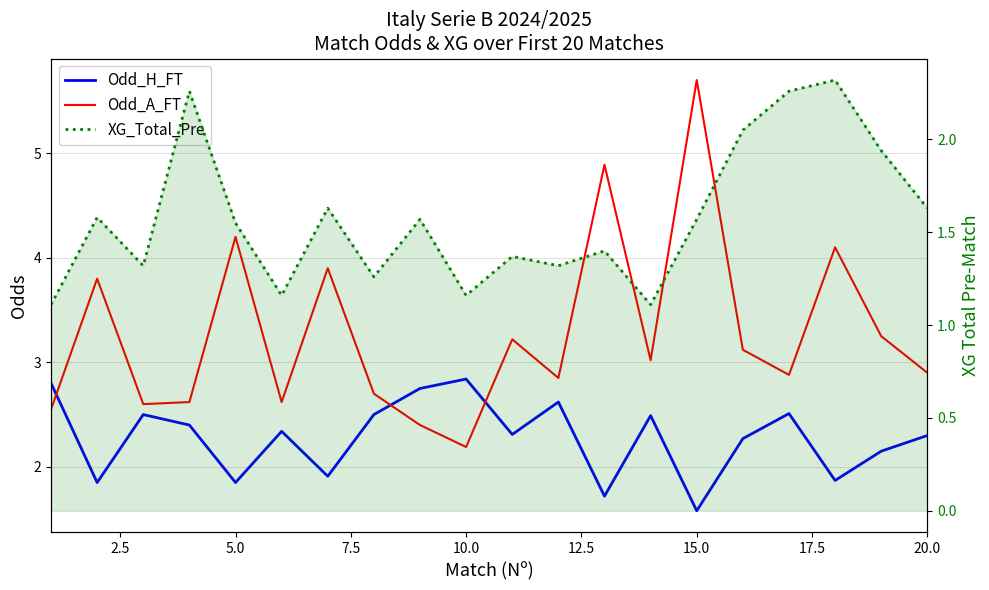

Which has a higher value, 12.5 or 5.0?

5.0